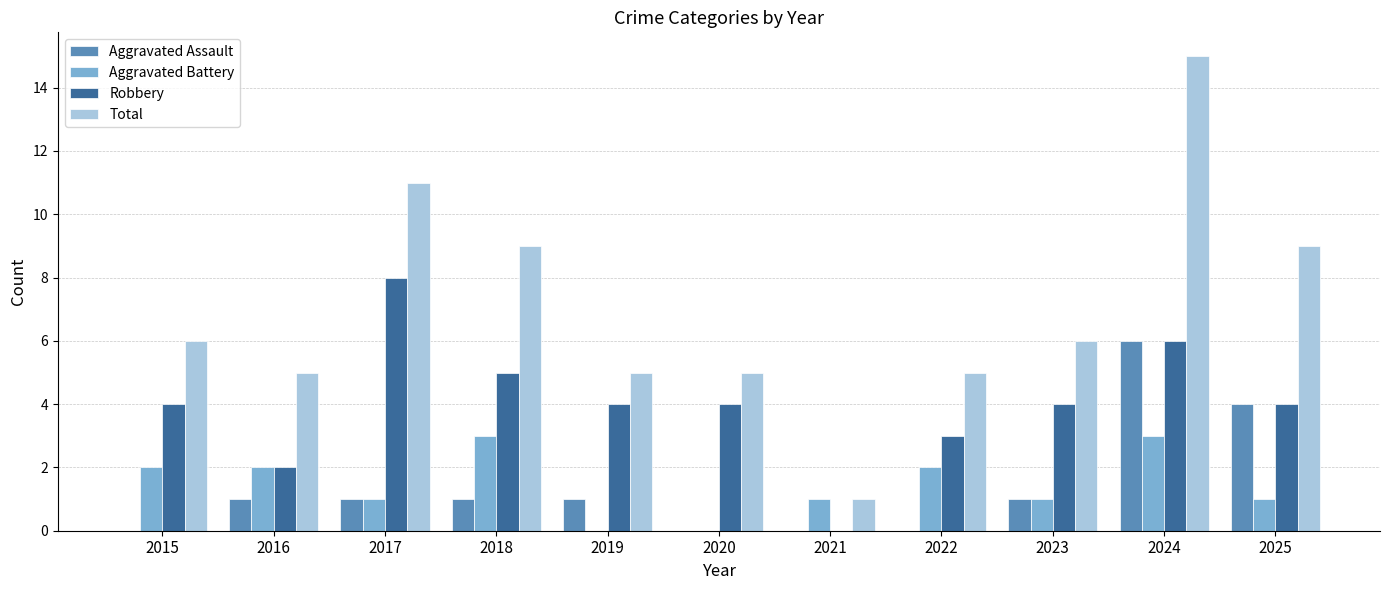

Reading left to right, transcribe all the data shown in this chart.

Aggravated Assault: 2015=0	2016=1	2017=1	2018=1	2019=1	2020=0	2021=0	2022=0	2023=1	2024=6	2025=4
Aggravated Battery: 2015=2	2016=2	2017=1	2018=3	2019=0	2020=0	2021=1	2022=2	2023=1	2024=3	2025=1
Robbery: 2015=4	2016=2	2017=8	2018=5	2019=4	2020=4	2021=0	2022=3	2023=4	2024=6	2025=4
Total: 2015=6	2016=5	2017=11	2018=9	2019=5	2020=5	2021=1	2022=5	2023=6	2024=15	2025=9